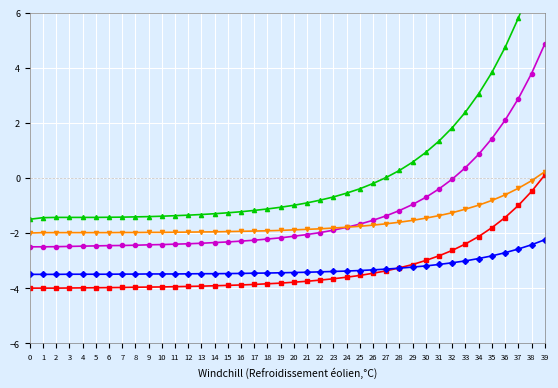

Where is col_4 nearest to the value -2?

39